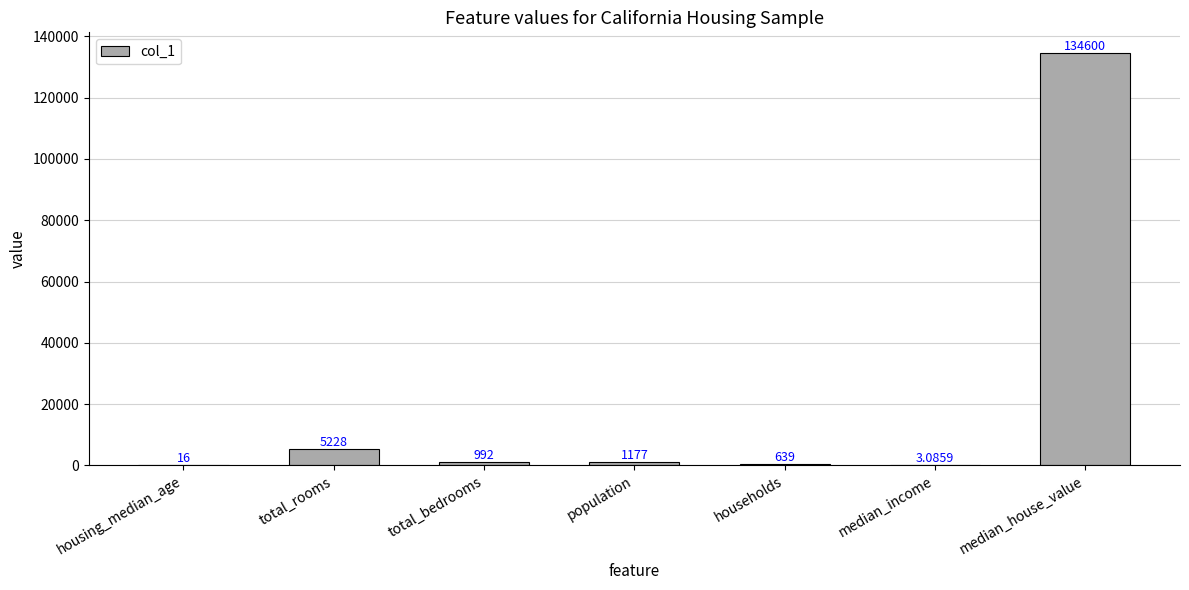

Are the bars grouped side by side (vs. stacked)?

No